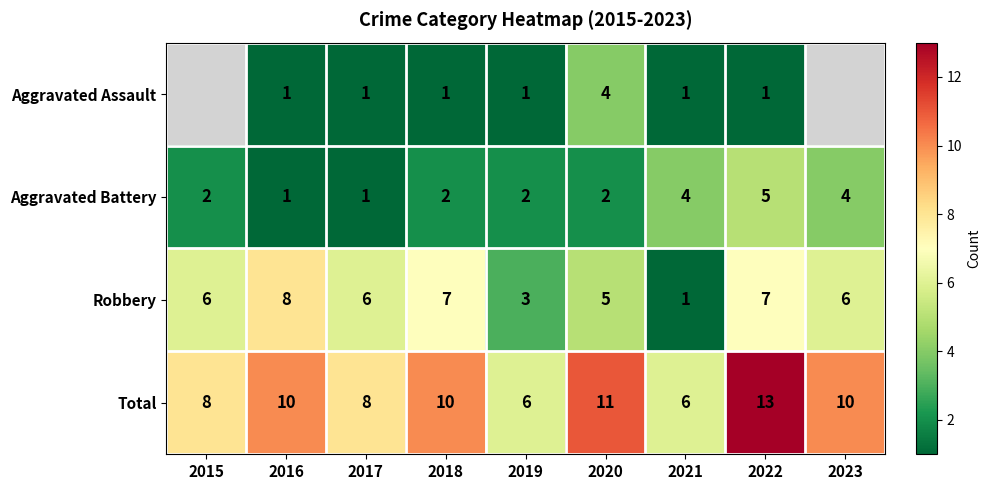

What is the average value of the Total series?

9